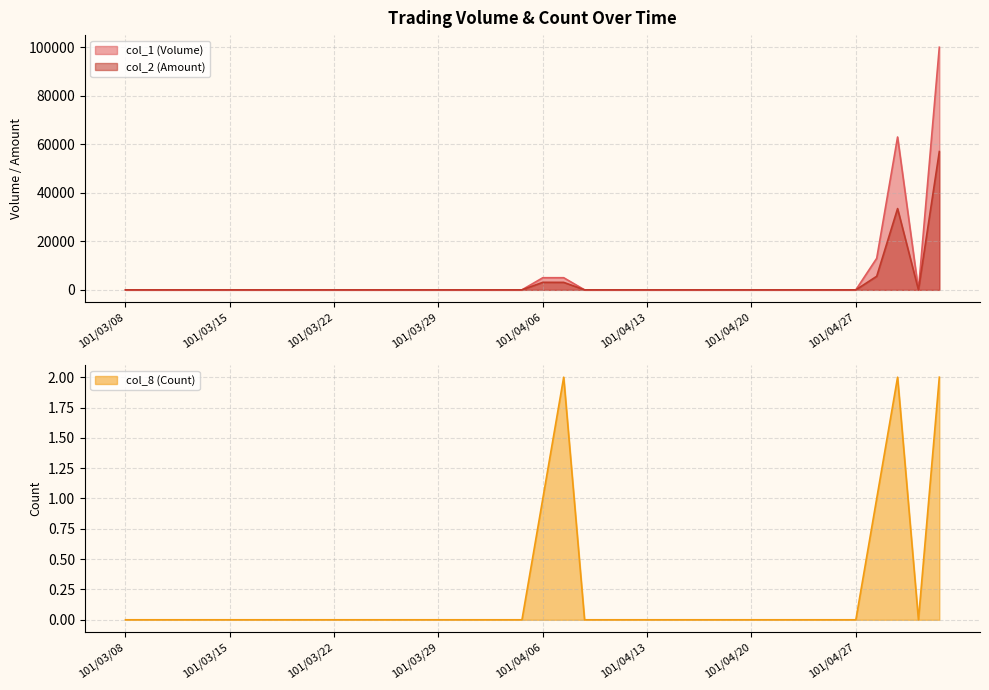

True or false: col_8 (Count) and col_2 (Amount) cross at least once.

False